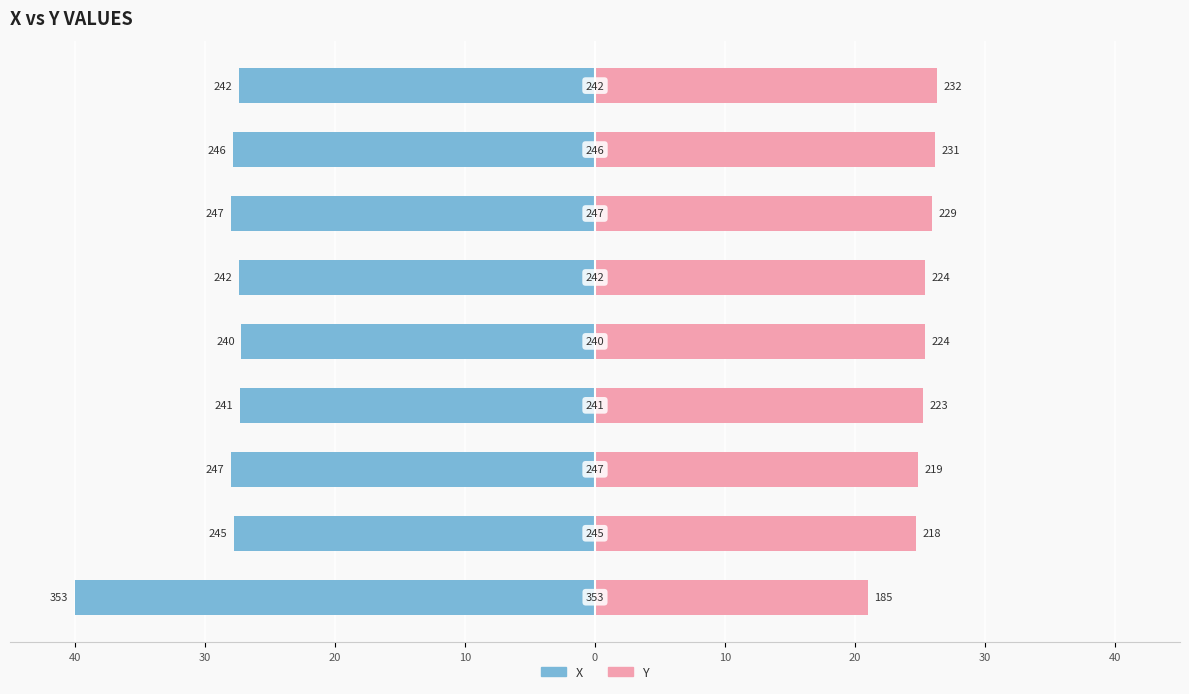

What is the difference between the Y values at 40 and 10?

4.4